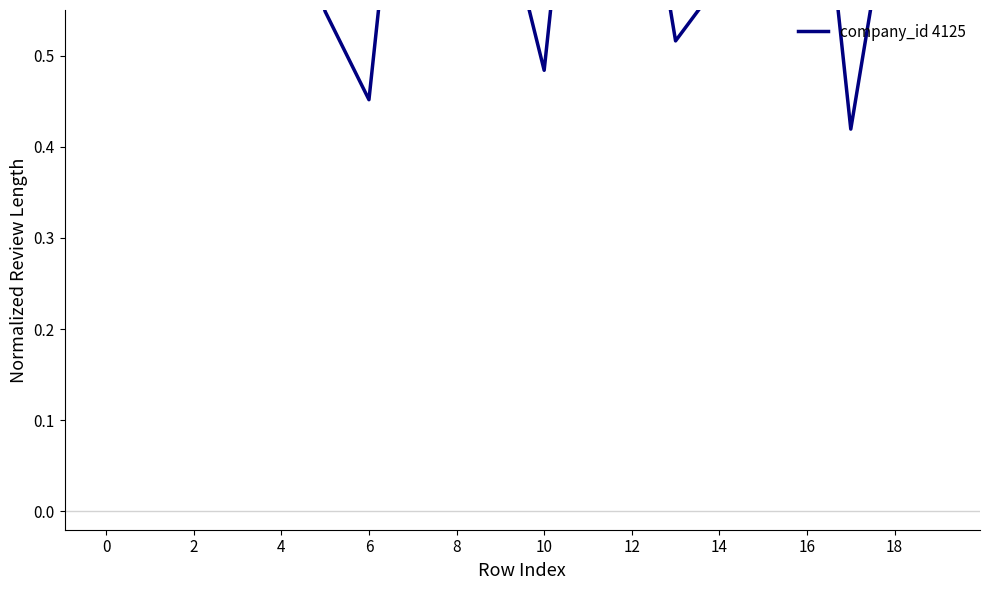

What is the average value?

0.7